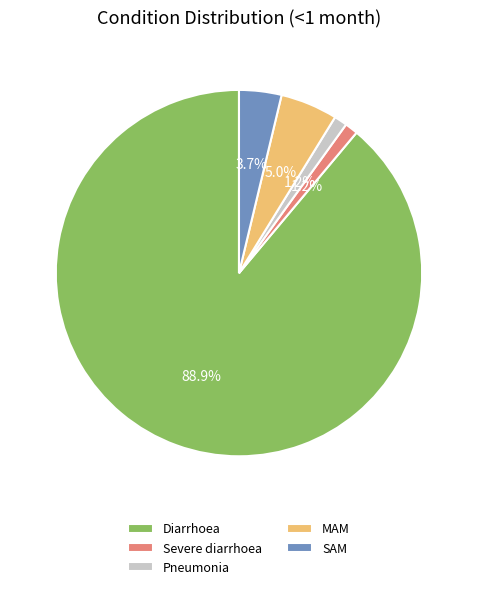

To the nearest percent, what is the average slice percentage?

20%